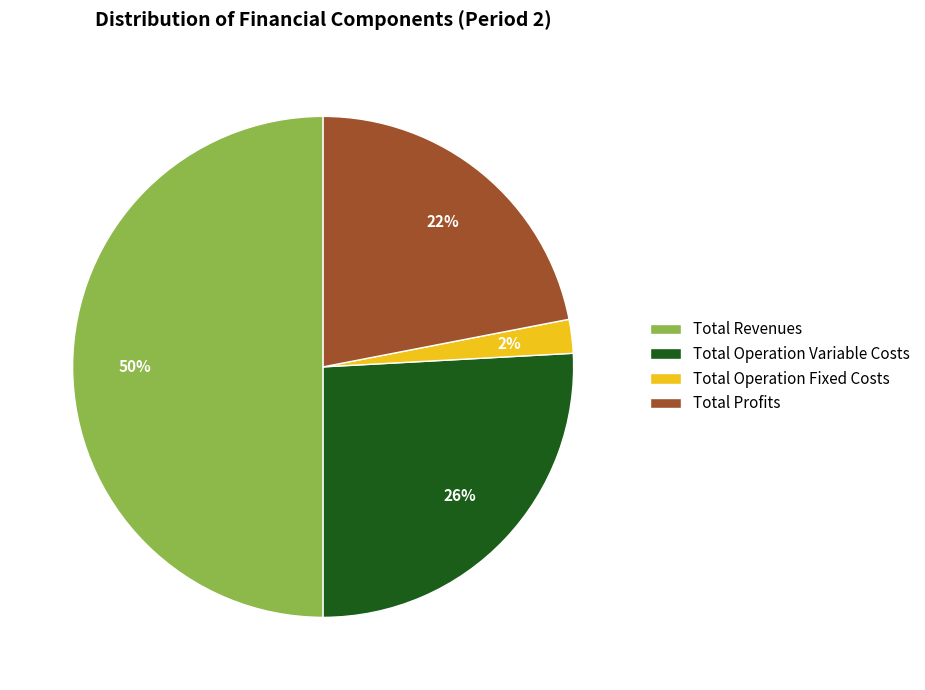

Between Total Operation Fixed Costs and Total Profits, which is larger?

Total Profits